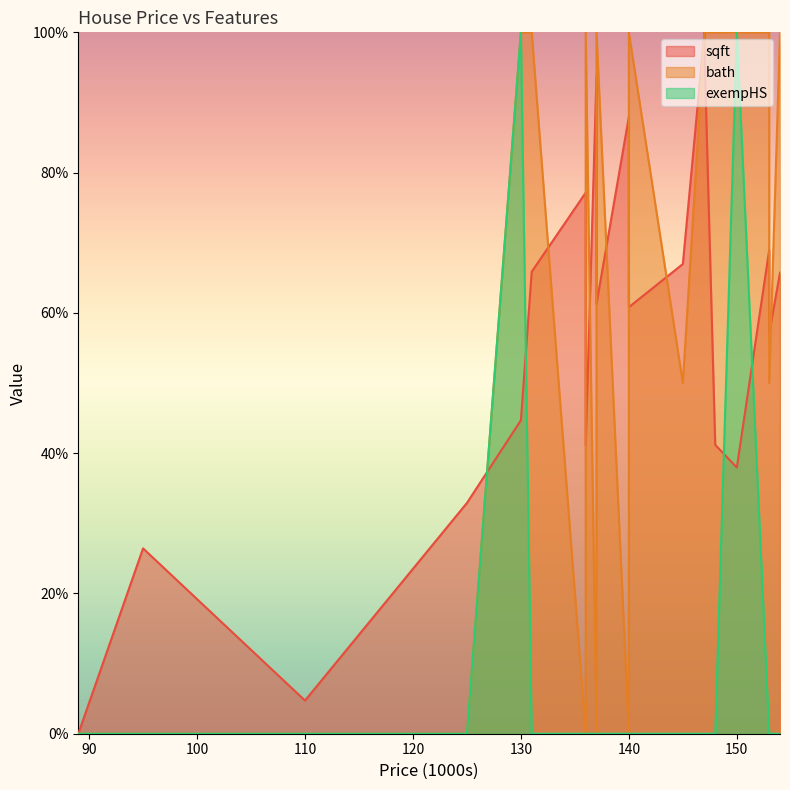

Rank the series at 89 from lowest to highest value.

sqft, bath, exempHS